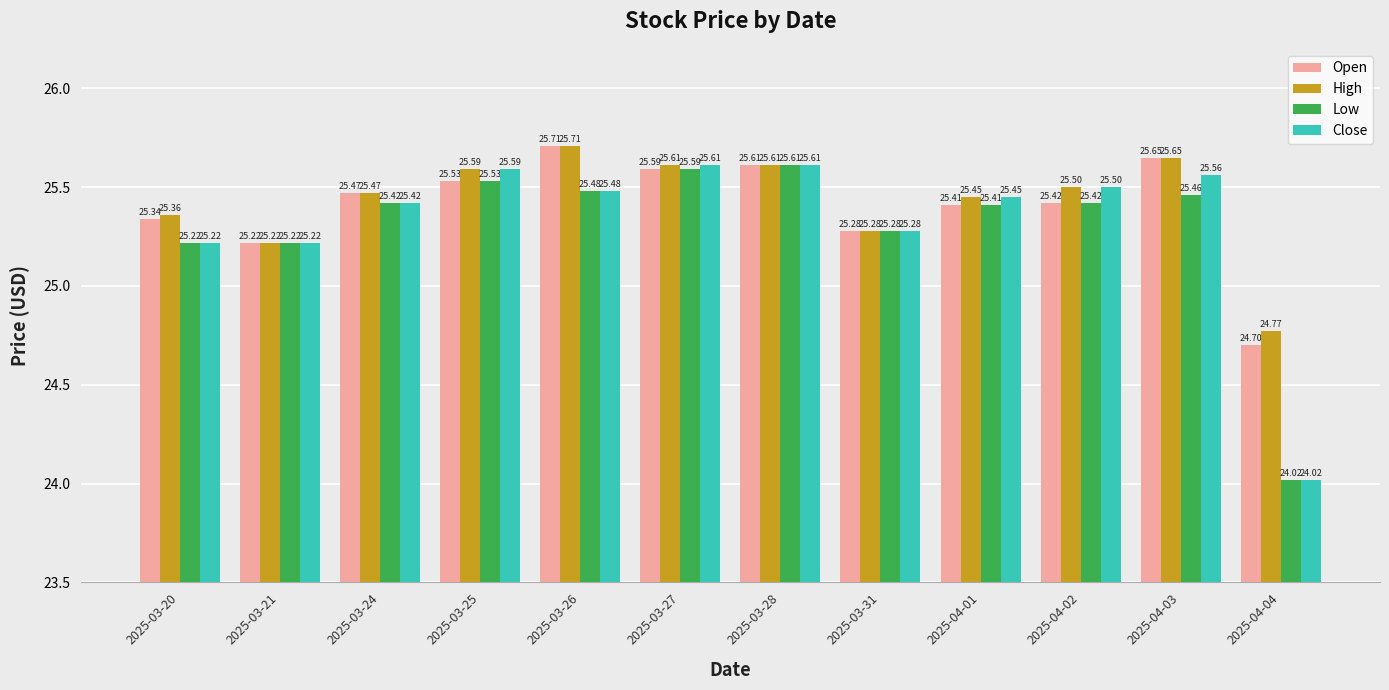

What is the total value across all series at 2025-04-04?

97.5